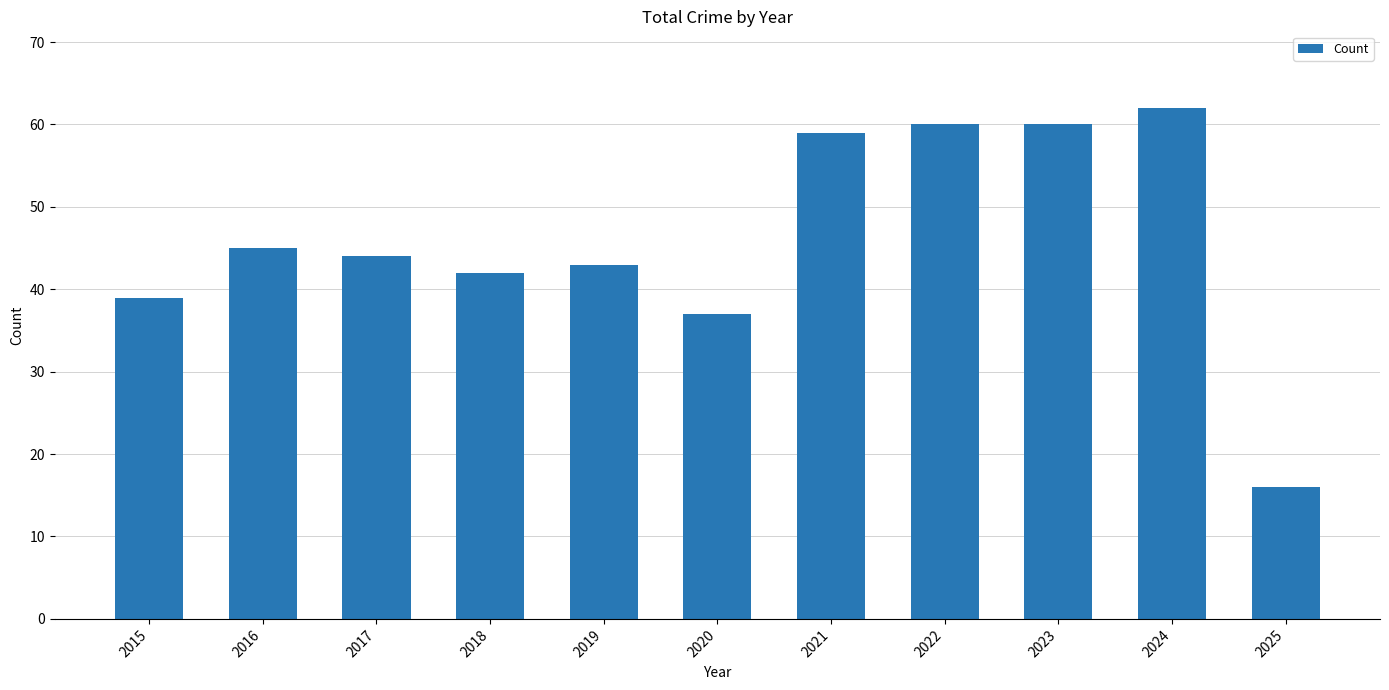

How many categories are shown in the chart?

11